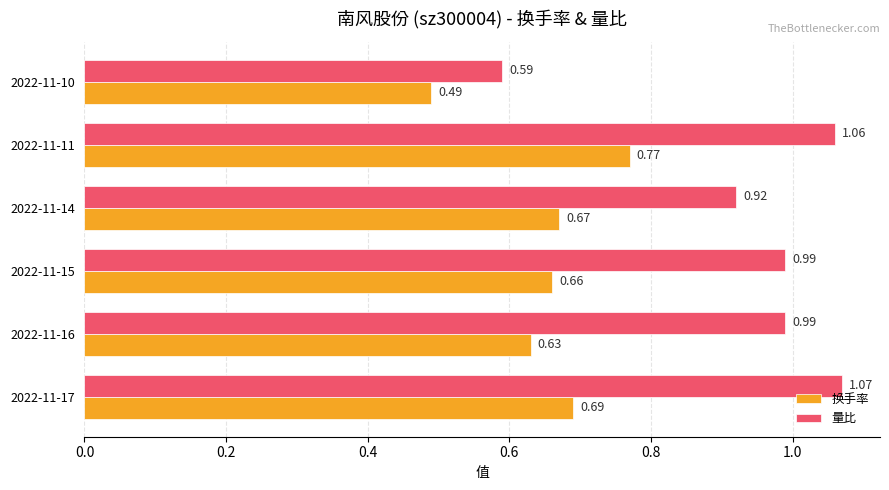

Which series has the largest total across all categories?

量比